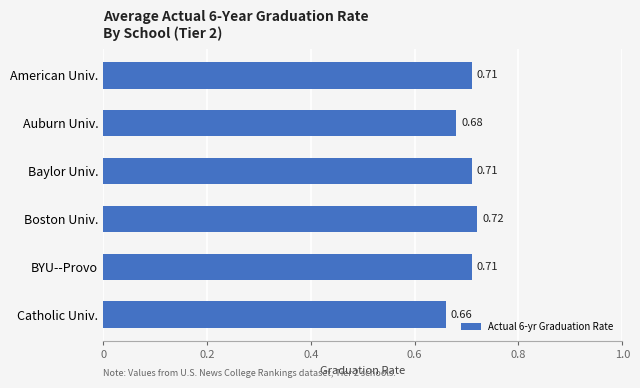

At which label is the value closest to 0?

Catholic Univ.